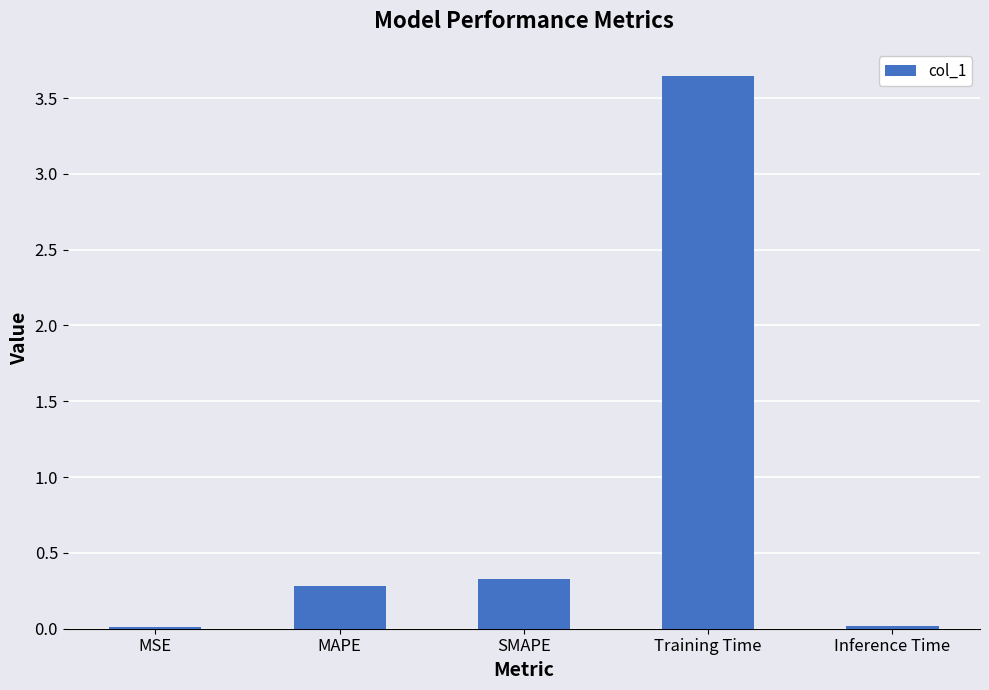

What is the sum of all values?

4.3